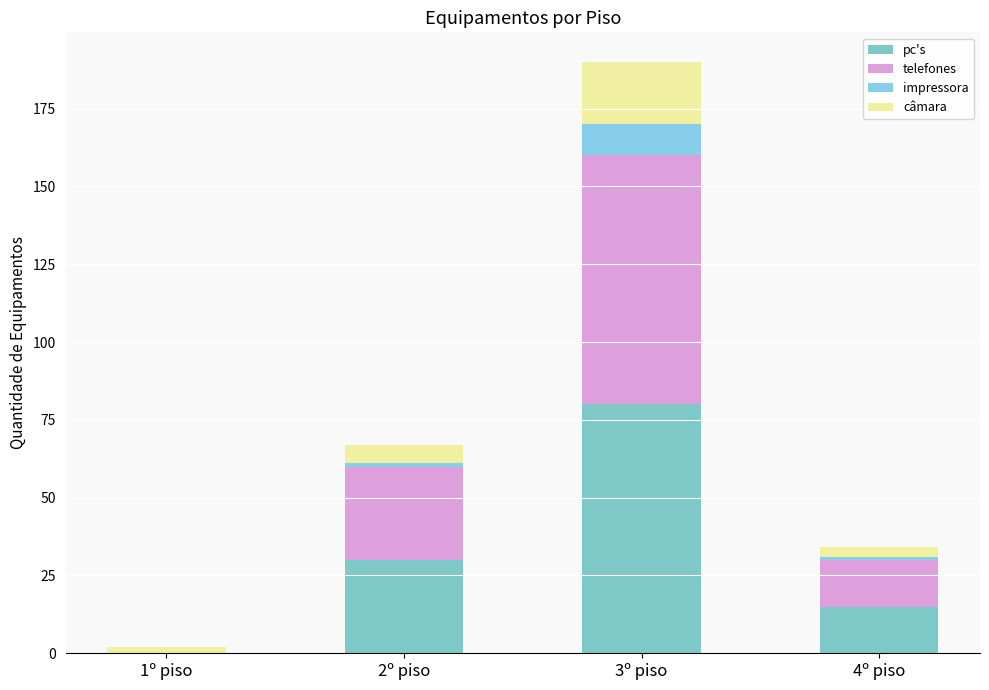

The telefones series shows 30 at 2º piso. True or false?

True